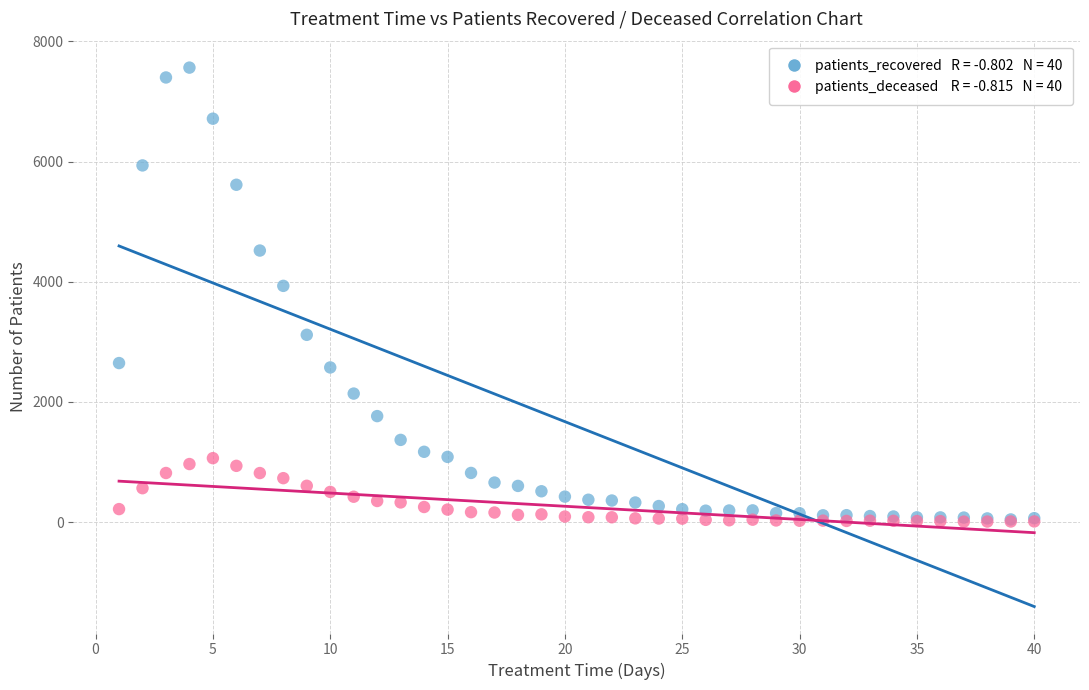

Across all series, what Y value is closest to 3786?

3932